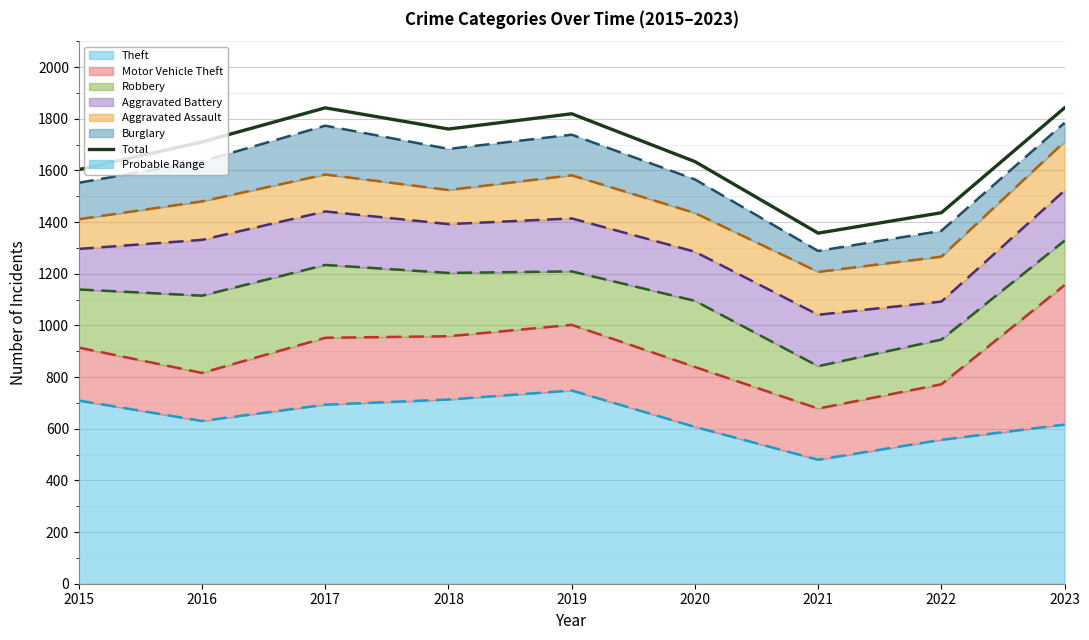

Rank the categories by value from highest to lowest.

2017, 2023, 2019, 2018, 2016, 2020, 2015, 2022, 2021